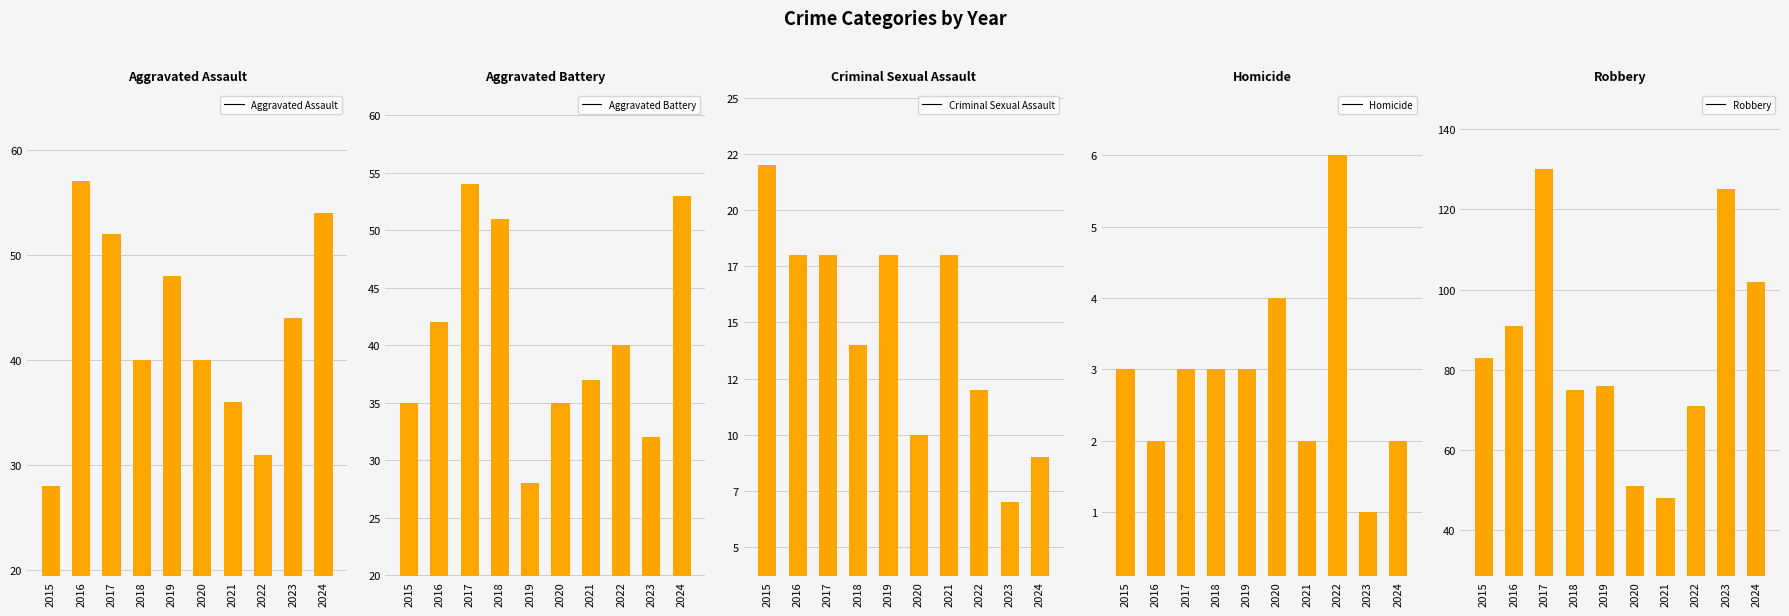

Which series has the widest spread of values?

Robbery